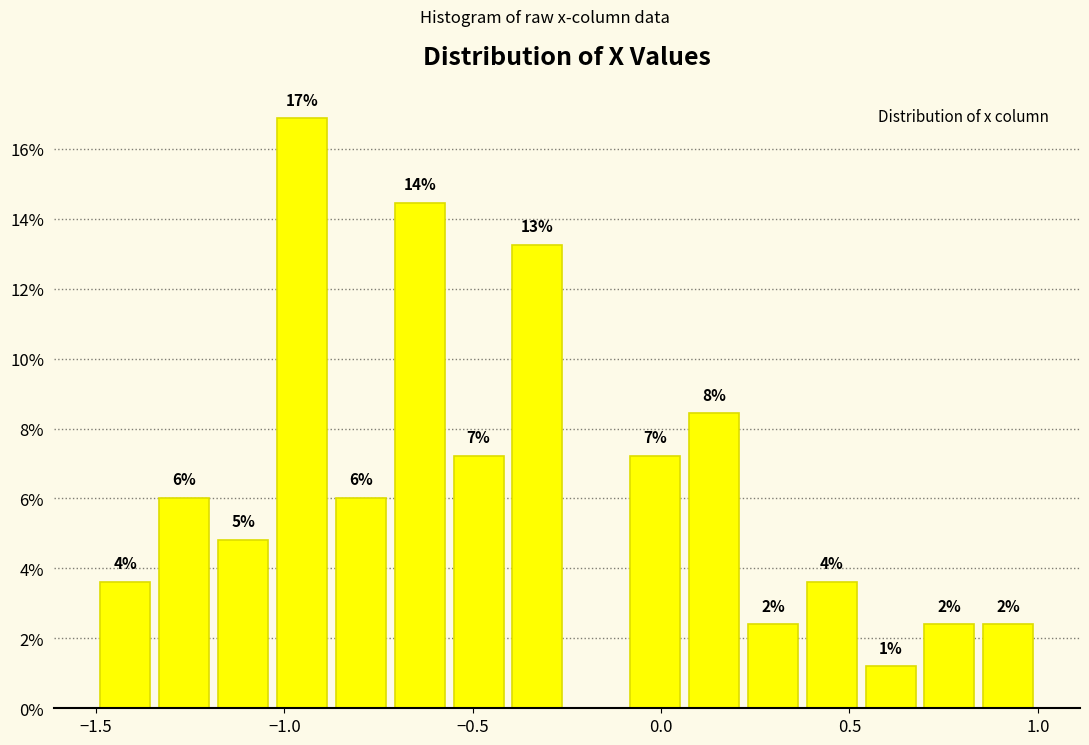

Around what value on the x-axis is the tallest bar? Give the approximate position of its centre, as read against the axis.

-0.95